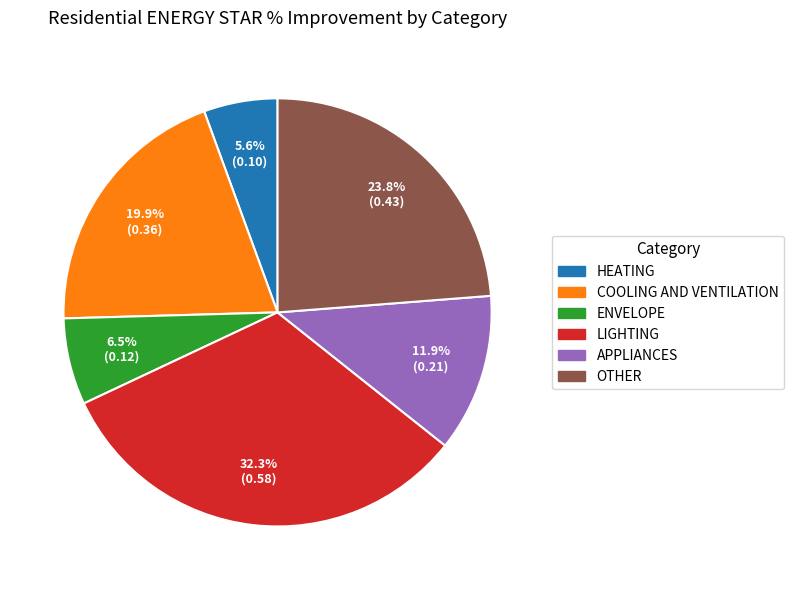

How many slices are in this pie chart?

6